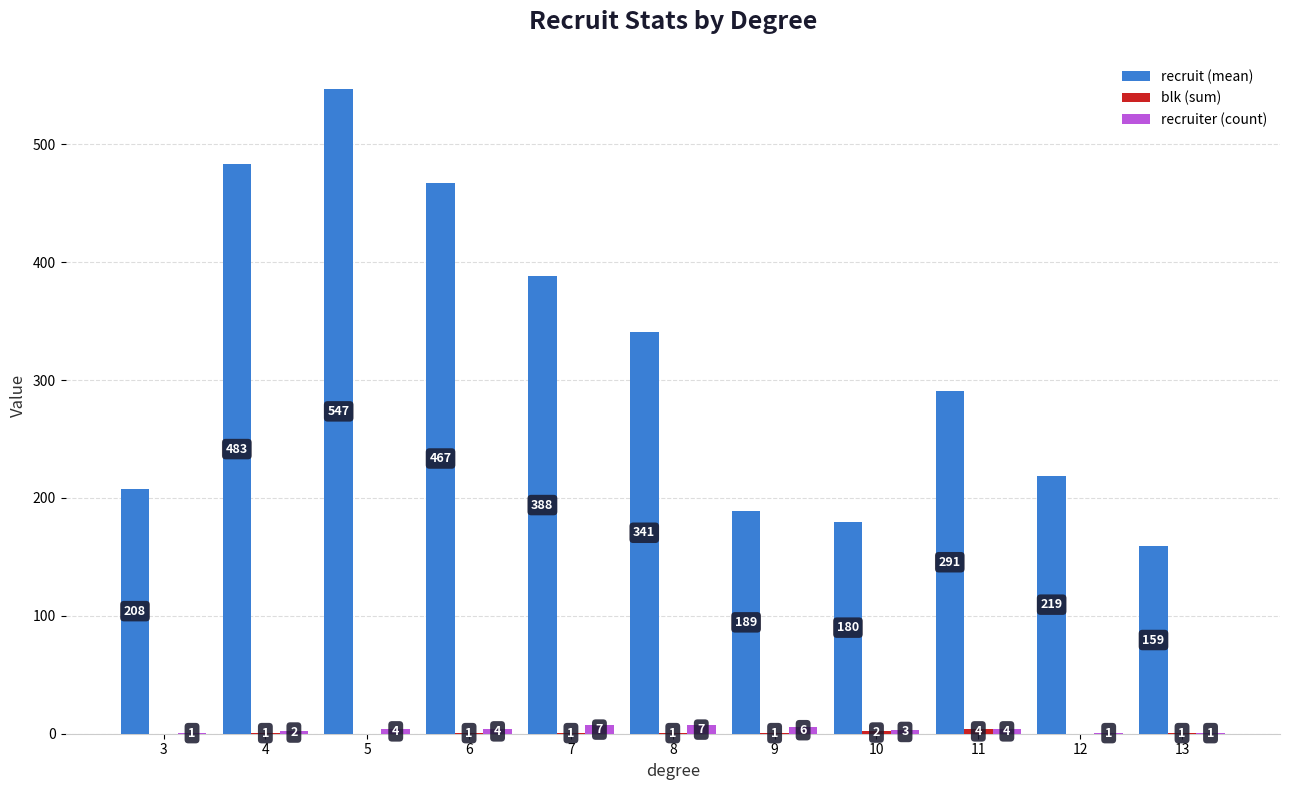

What is the difference between the recruiter (count) values at 9 and 12?

5